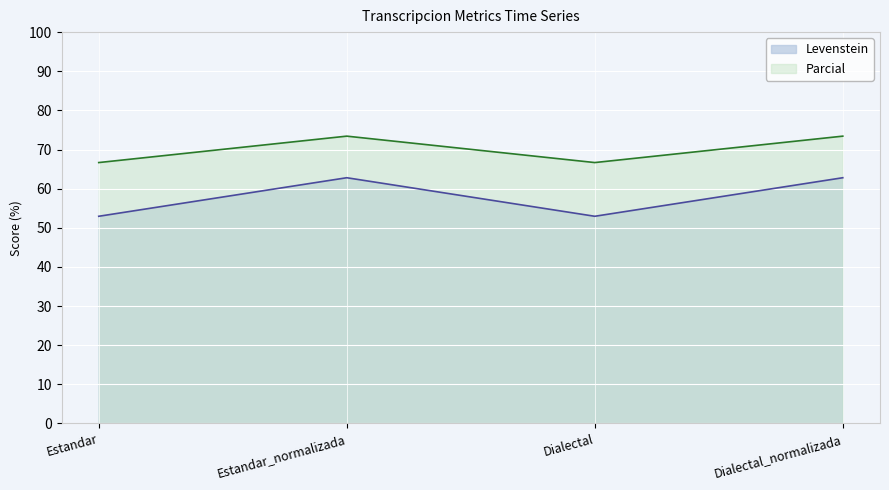

The Levenstein series shows 68.9 at Estandar. True or false?

False